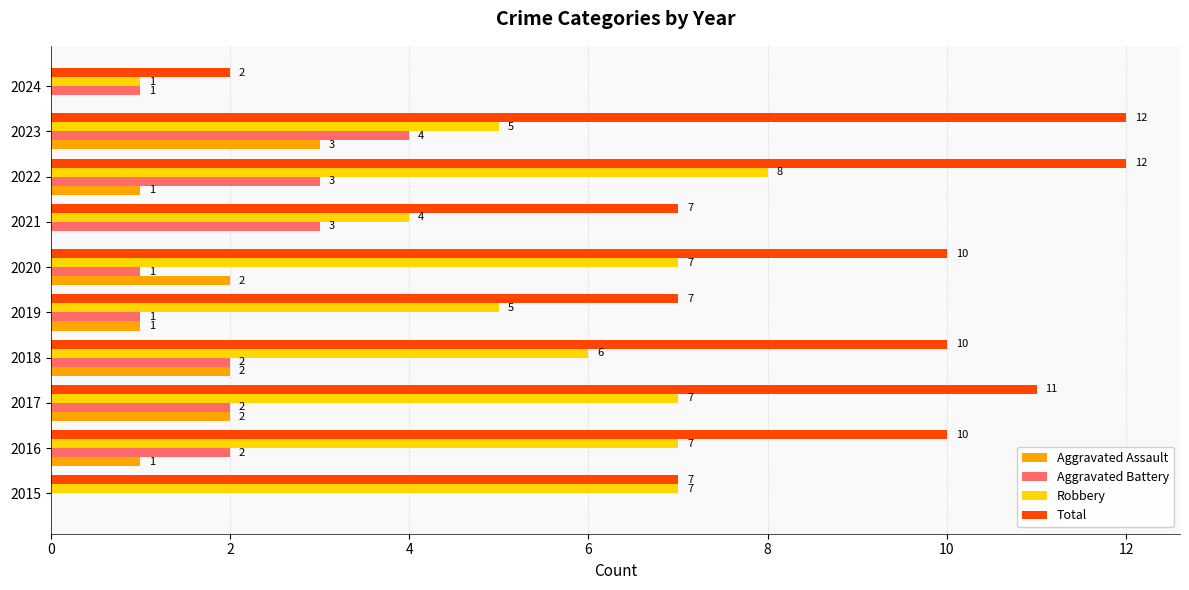

What is the maximum value for Robbery?

8